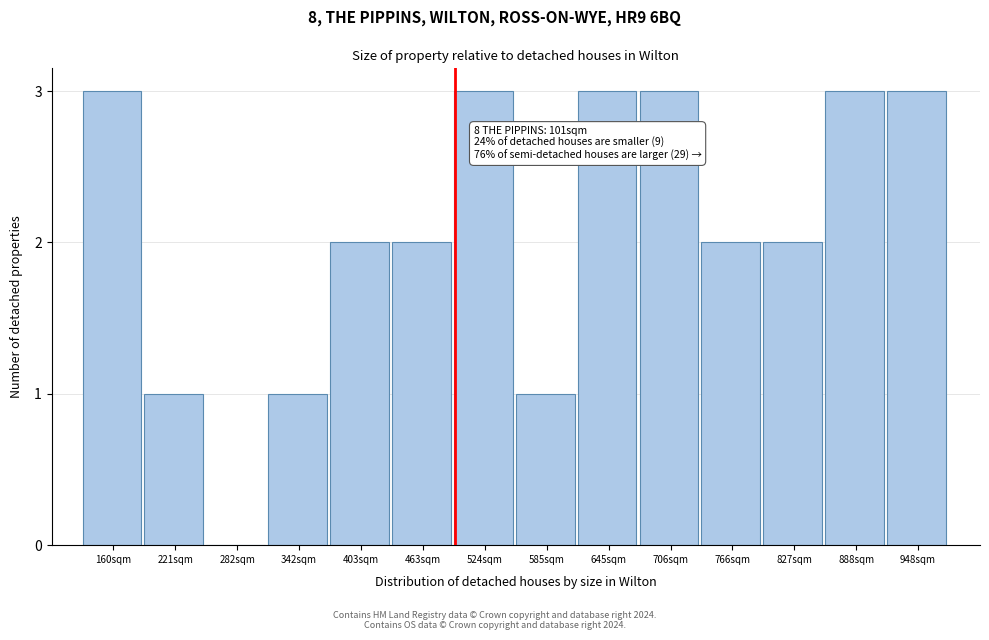

Reading left to right, extract all data points from this chart.

160sqm=3	221sqm=1	282sqm=0	342sqm=1	403sqm=2	463sqm=2	524sqm=3	585sqm=1	645sqm=3	706sqm=3	766sqm=2	827sqm=2	888sqm=3	948sqm=3